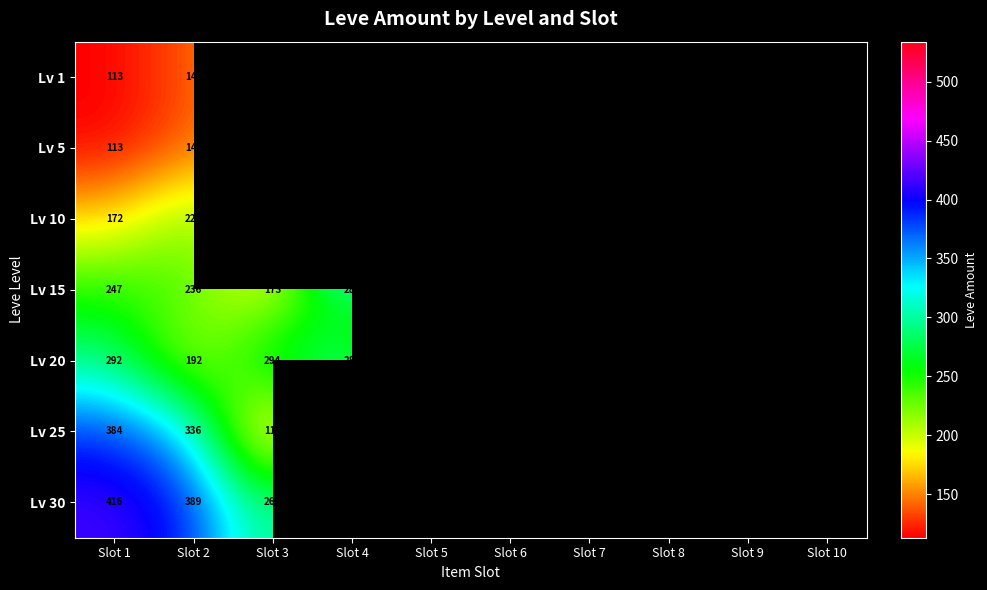

What is the total value across all series at Slot 2?

1660